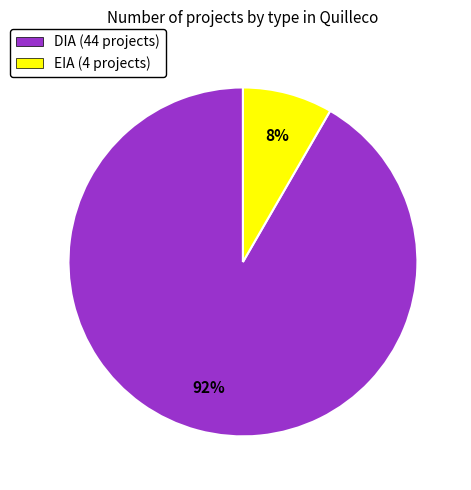

What is the smallest slice in the pie chart?

EIA